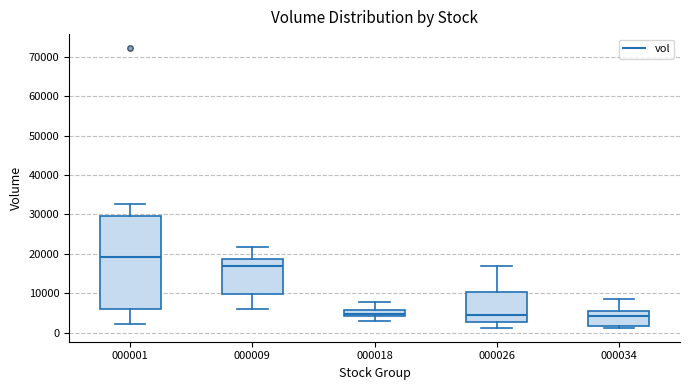

Reading left to right, read every box against the y-axis: the position of its median line, the range the box covers, and the ends of its whiskers. The values are not printed on the chart, so give them approximately, as read against the axis.

000001: median 19000, box 6000 to 30000, whiskers 2000 to 33000
000009: median 17000, box 10000 to 19000, whiskers 6000 to 22000
000018: median 5000, box 4000 to 6000, whiskers 3000 to 8000
000026: median 4000, box 3000 to 10000, whiskers 1000 to 17000
000034: median 4000, box 2000 to 6000, whiskers 1000 to 9000